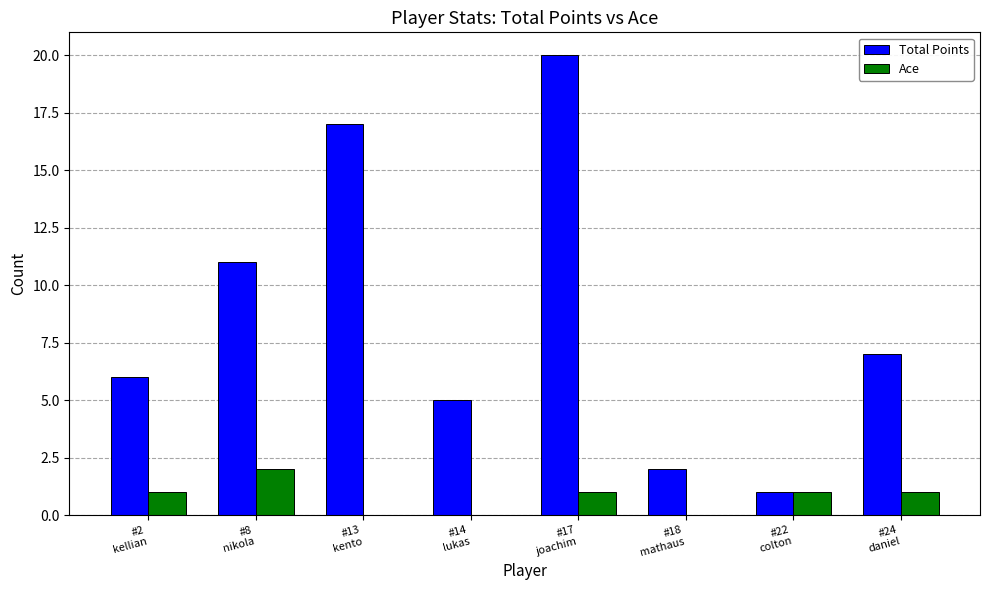

How many distinct data groups are displayed?

2